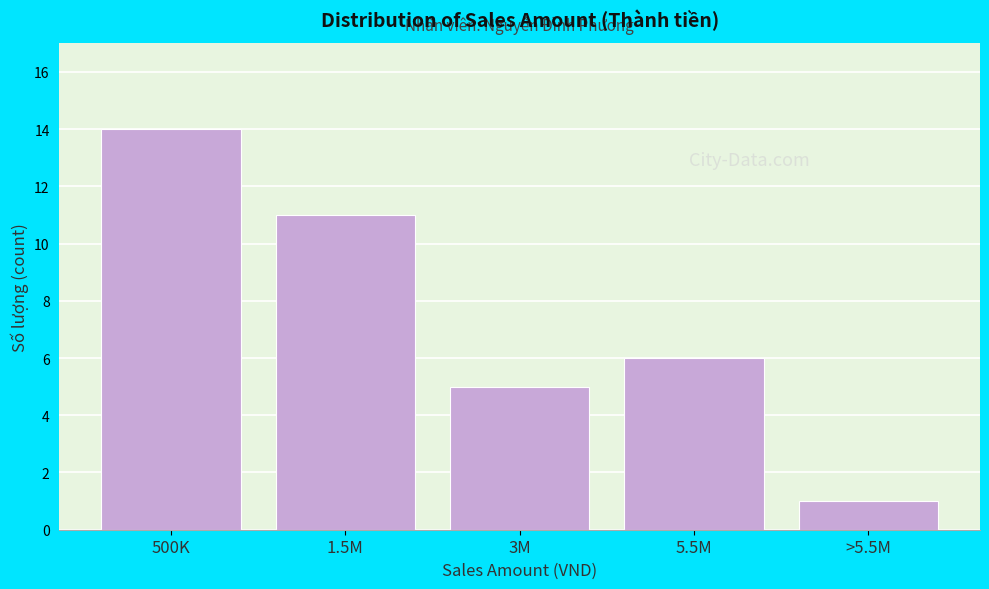

Reading right to left, extract all data points from this chart.

1	6	5	11	14